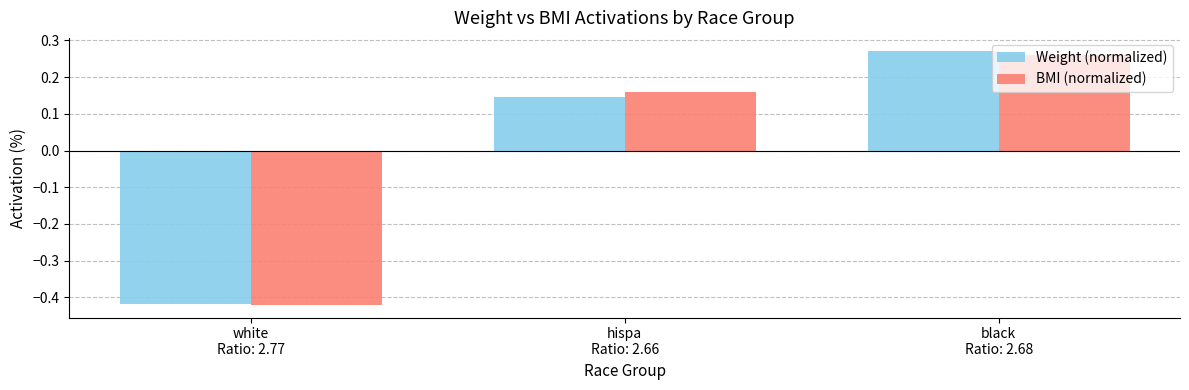

How many bars are there in each group?

2